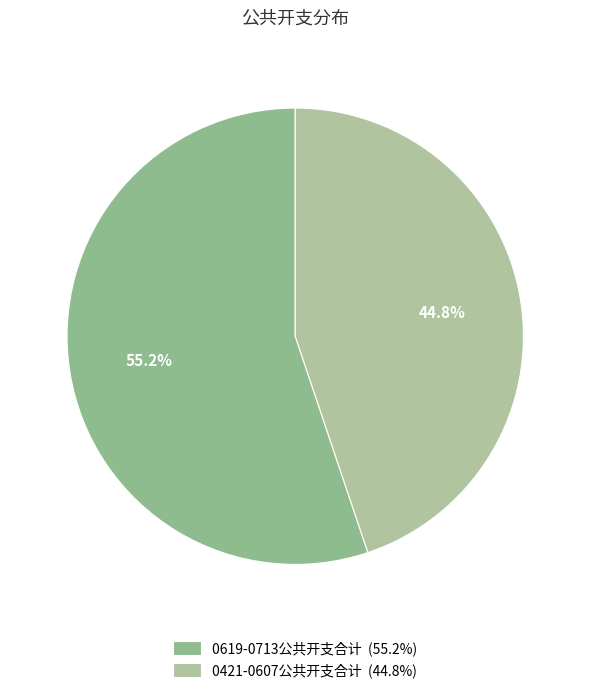

What is the largest slice in the pie chart?

0619-0713公共开支合计